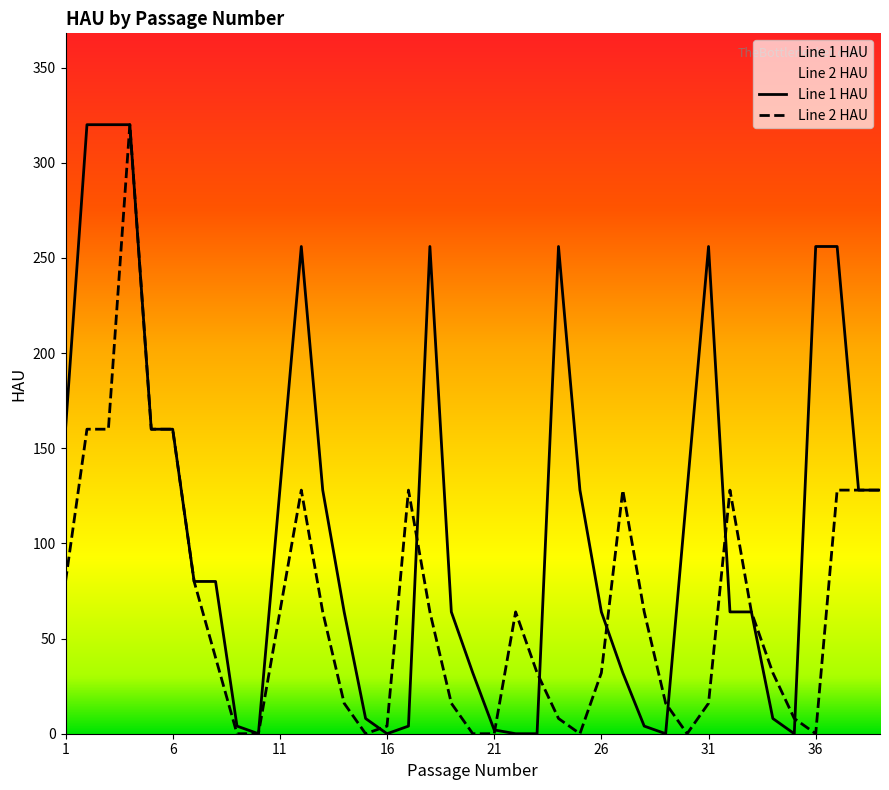

Which series has the largest total across all categories?

Line 1 HAU